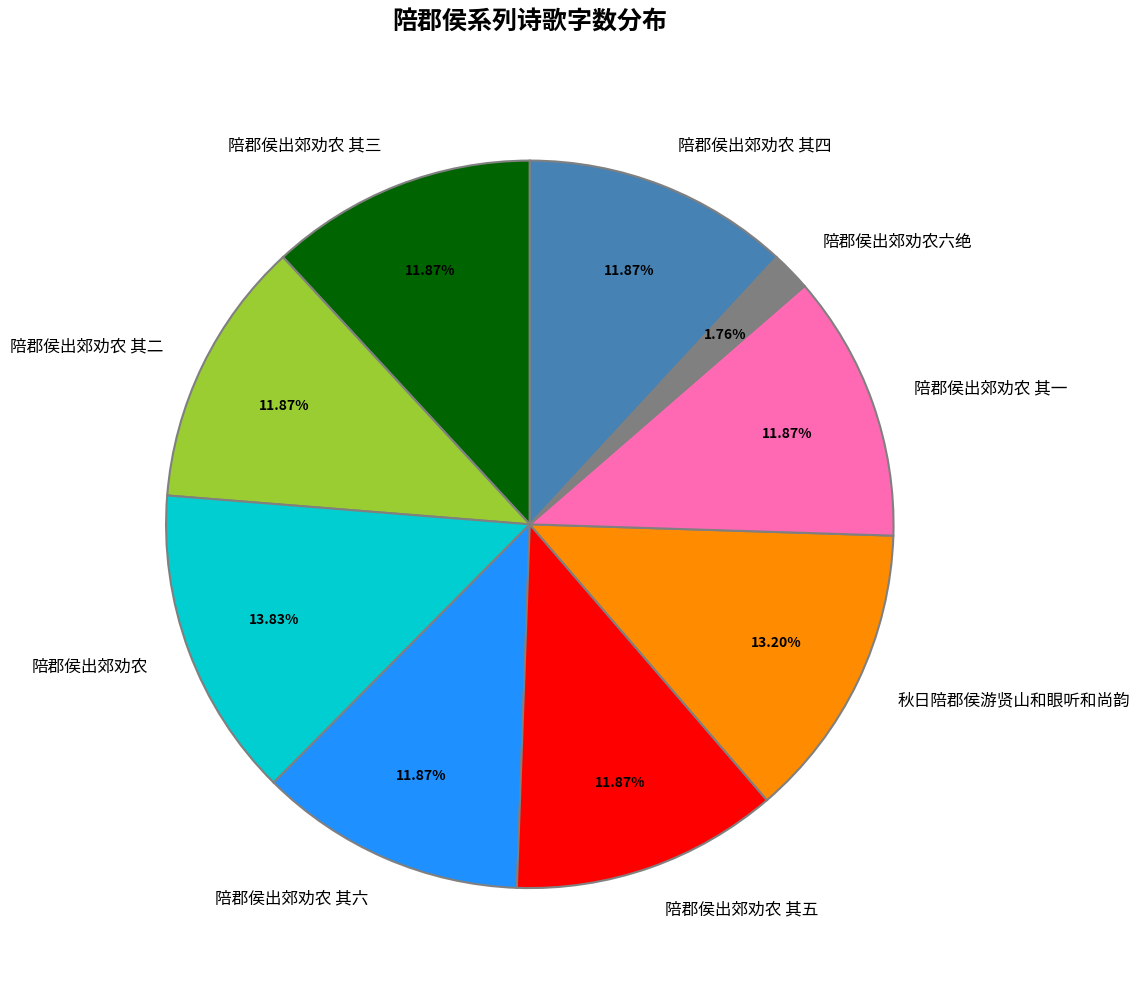

What is the total percentage of 陪郡侯出郊劝农 其五 and 陪郡侯出郊劝农六绝?

13.6%